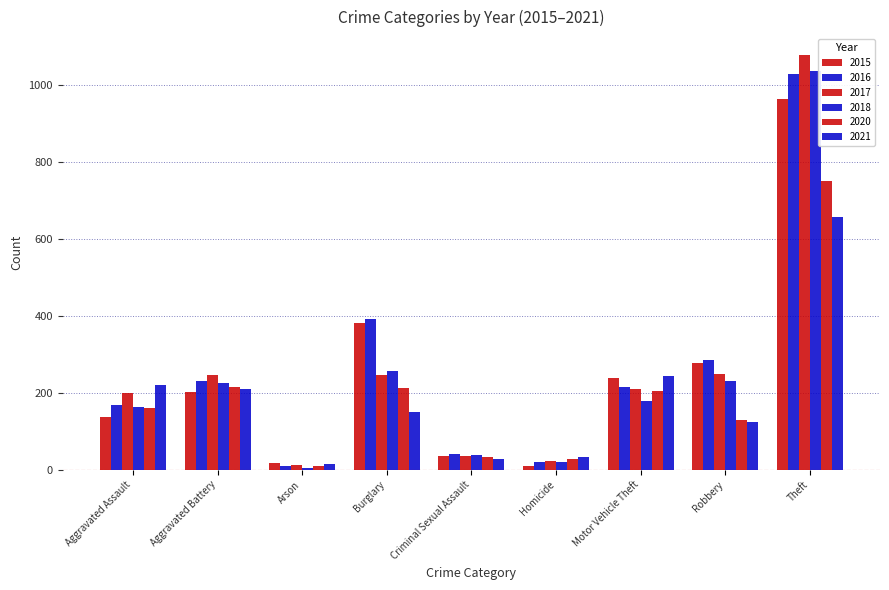

What is the value of the 2016 bar at the 8th from the left?

285